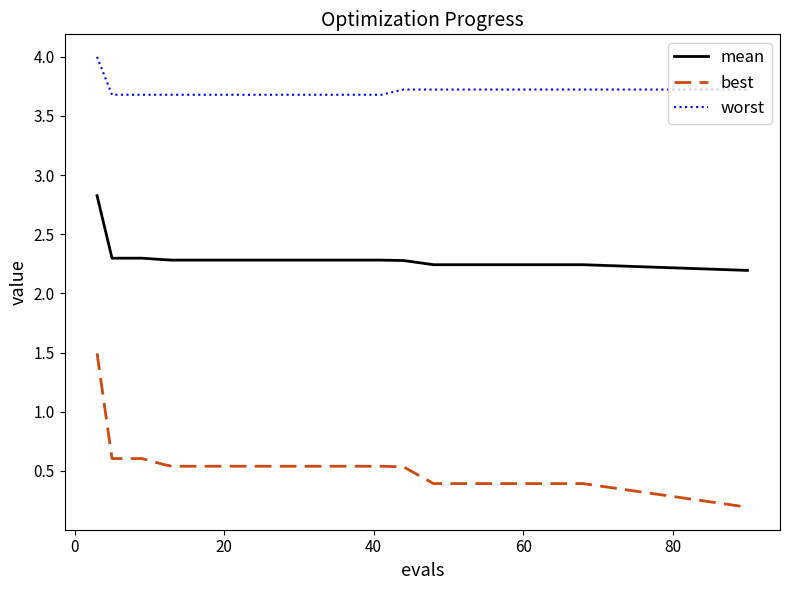

What is the sum of all worst values?

74.3